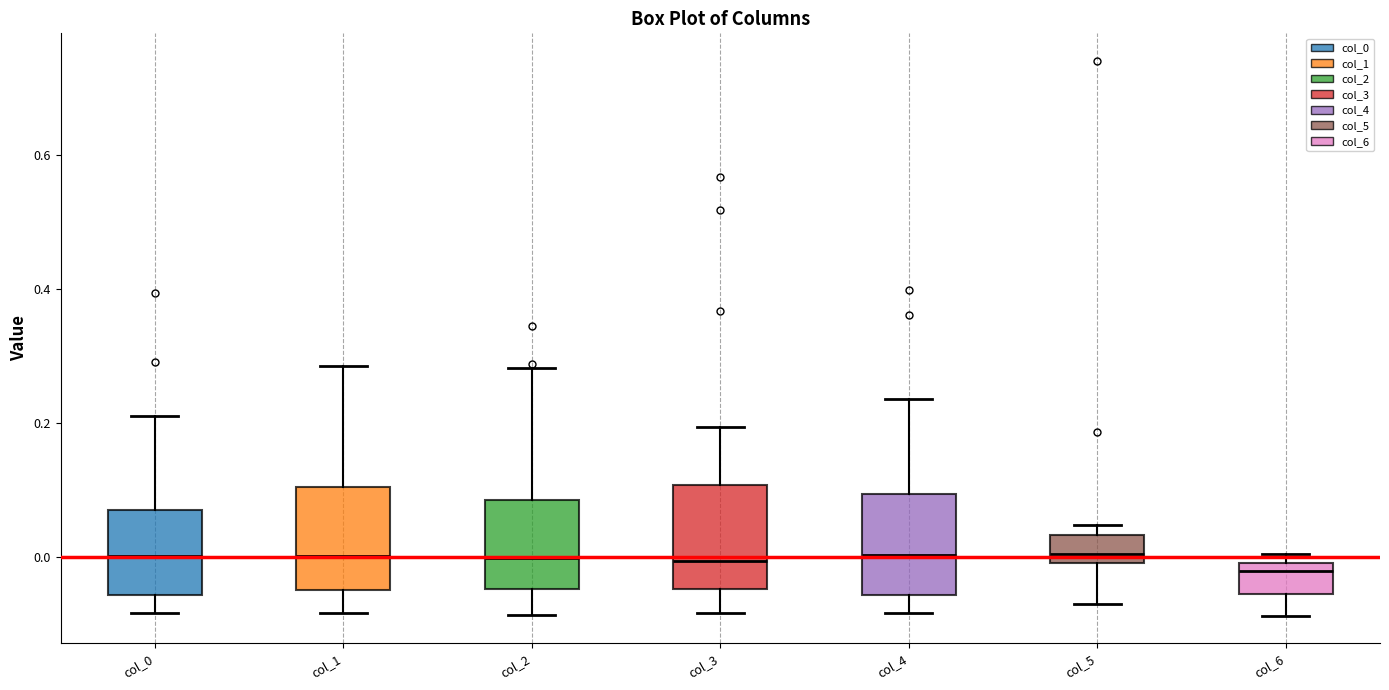

Reading left to right, read every box against the y-axis: the position of its median line, the range the box covers, and the ends of its whiskers. The values are not printed on the chart, so give them approximately, as read against the axis.

col_0: median 0.00, box -0.06 to 0.06, whiskers -0.08 to 0.20
col_1: median 0.00, box -0.06 to 0.10, whiskers -0.08 to 0.28
col_2: median 0.00, box -0.04 to 0.08, whiskers -0.08 to 0.28
col_3: median 0.00, box -0.04 to 0.10, whiskers -0.08 to 0.20
col_4: median 0.00, box -0.06 to 0.10, whiskers -0.08 to 0.24
col_5: median 0.00, box -0.02 to 0.04, whiskers -0.08 to 0.04 (just above the box's upper edge)
col_6: median -0.02, box -0.06 to 0.00, whiskers -0.08 to 0.00 (just above the box's upper edge)